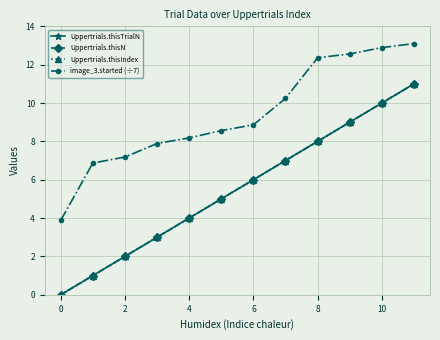

Is this an area chart (filled region under the line)?

No